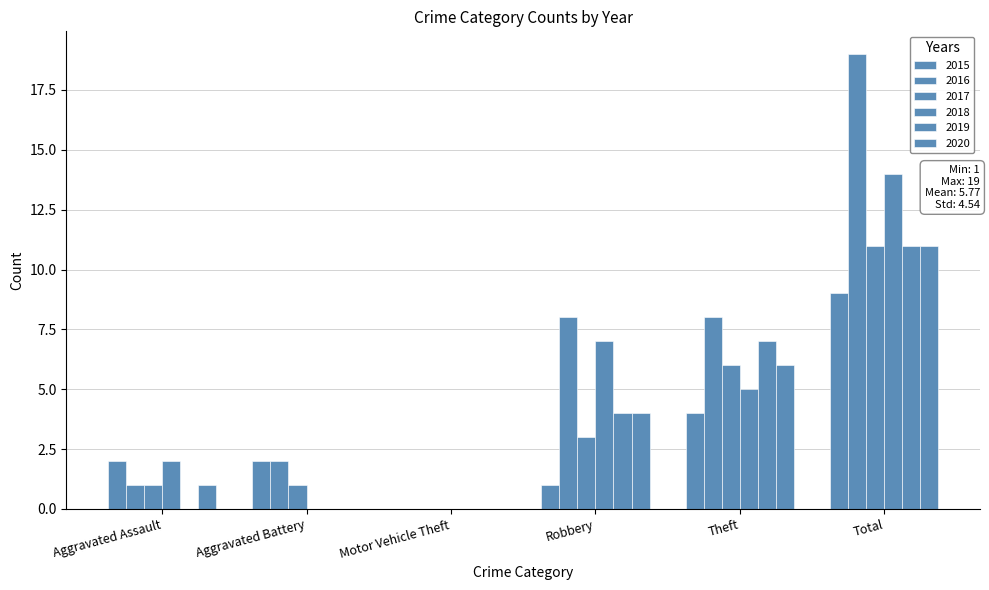

What is the average value of the 2020 series?

4